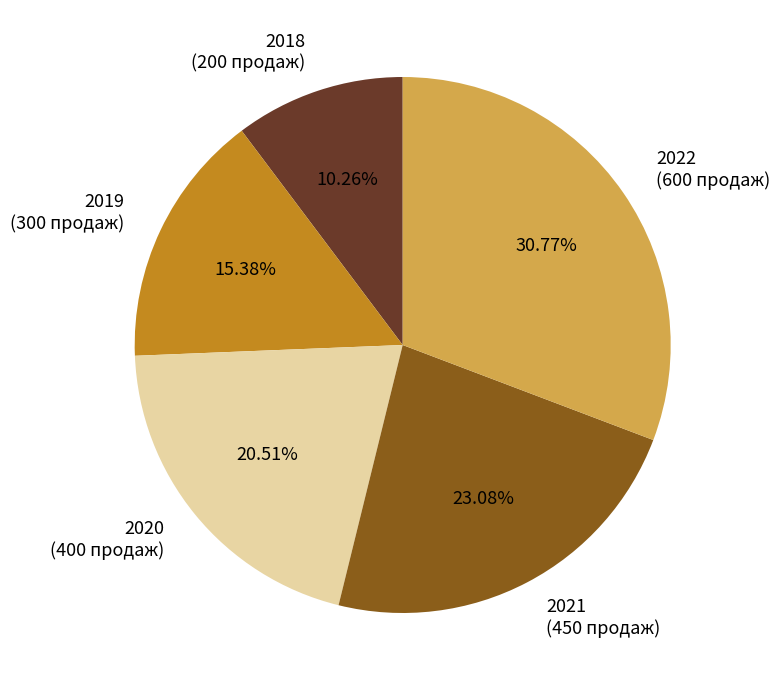

Does 2020 represent more than half of the total?

No